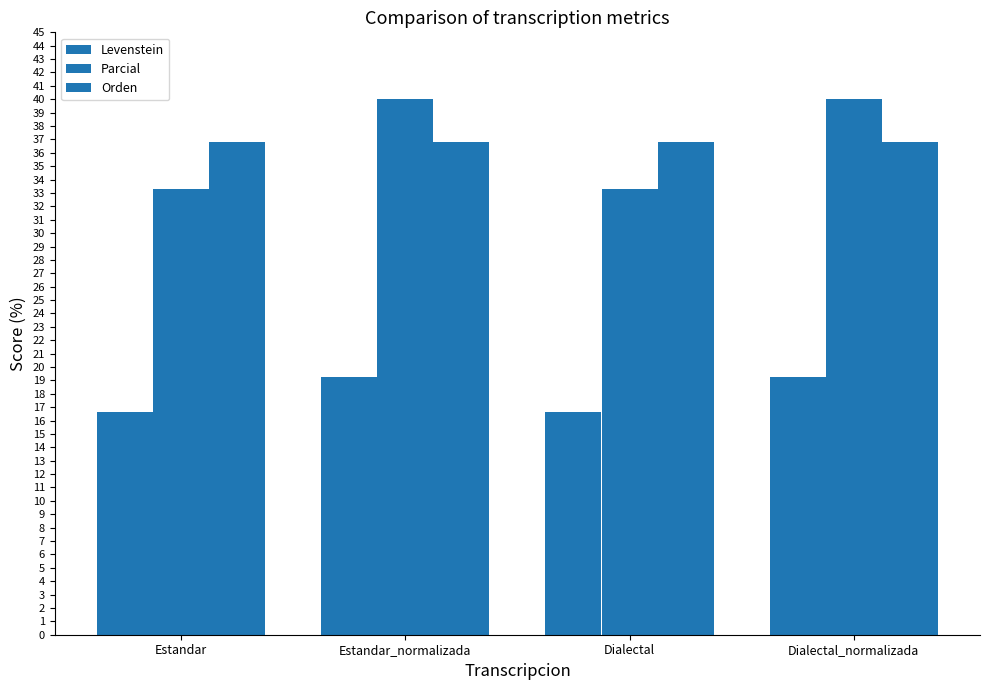

Reading right to left, extract all data points from this chart.

Levenstein: Dialectal_normalizada=19.2	Dialectal=16.7	Estandar_normalizada=19.2	Estandar=16.7
Parcial: Dialectal_normalizada=40.0	Dialectal=33.3	Estandar_normalizada=40.0	Estandar=33.3
Orden: Dialectal_normalizada=36.8	Dialectal=36.8	Estandar_normalizada=36.8	Estandar=36.8